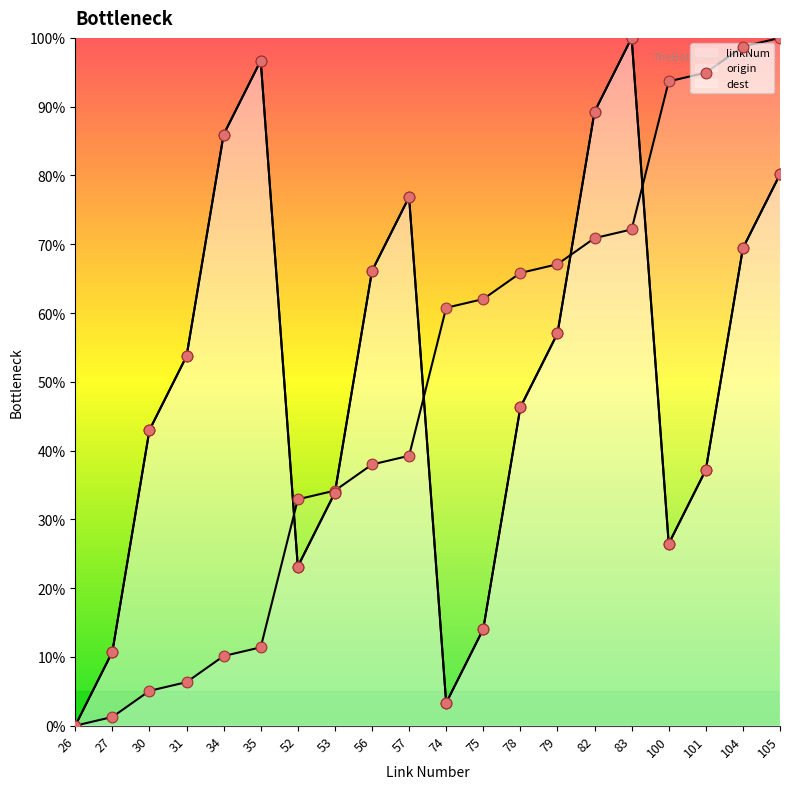

Which series has the largest total across all categories?

origin